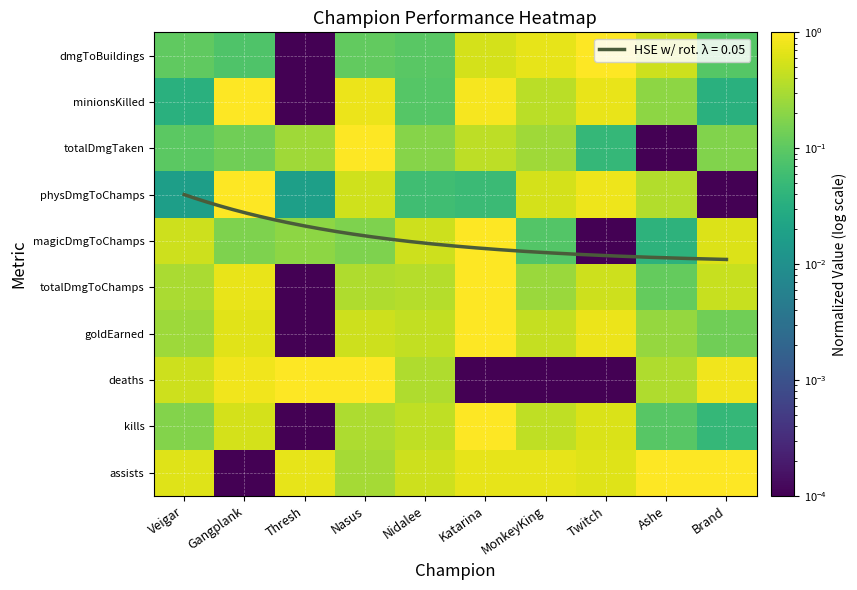

Is the value of magicDmgToChamps at Twitch greater than the value of assists at MonkeyKing?

No